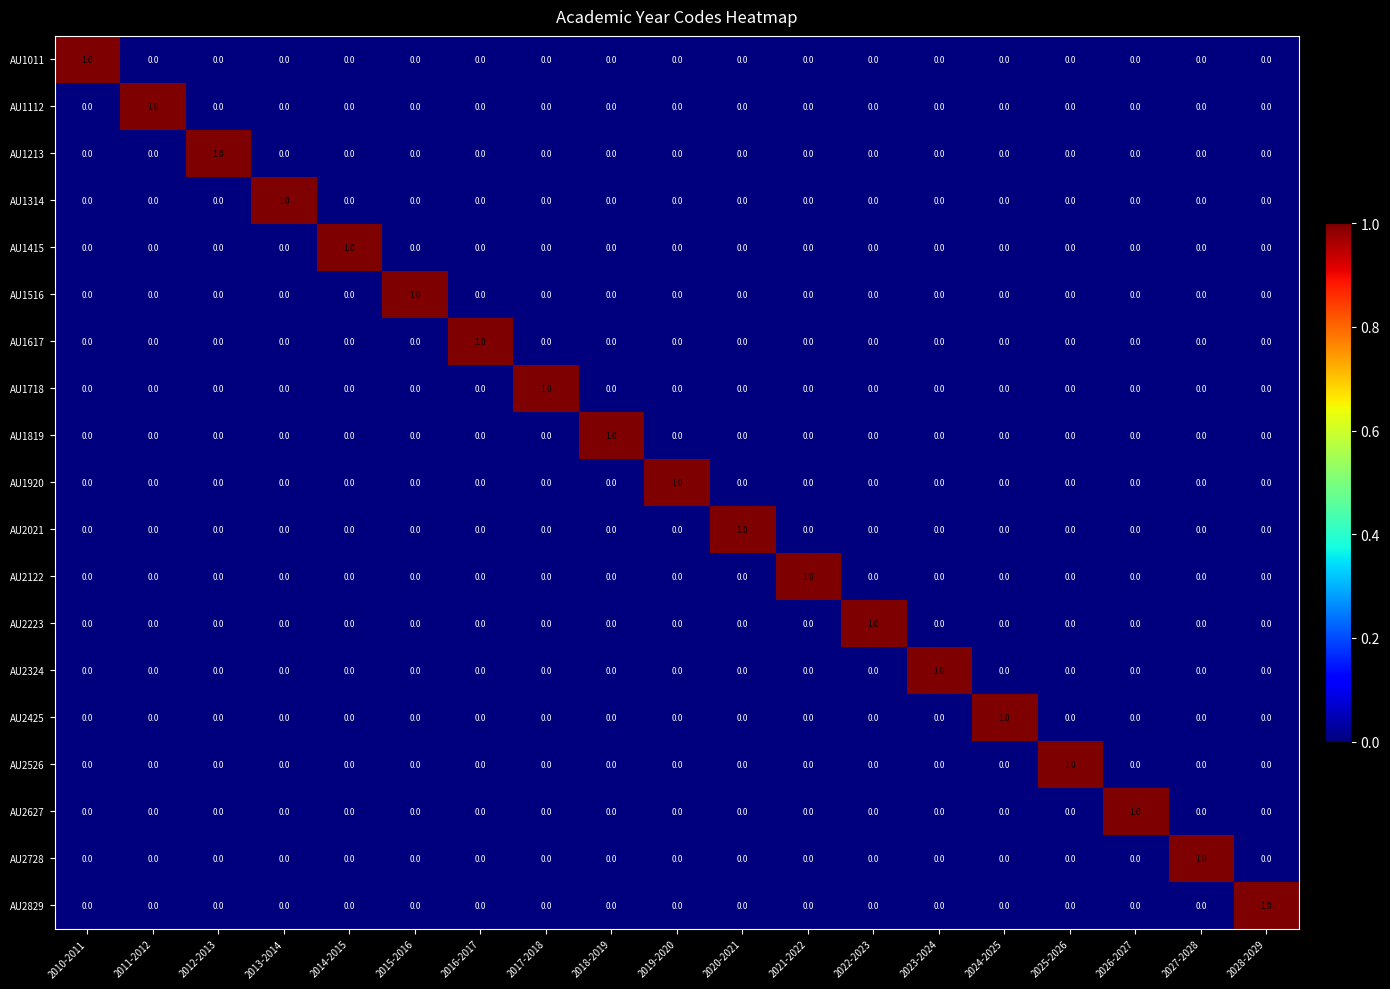

Is it true that AU1415 equals 0 at 2012-2013?

True